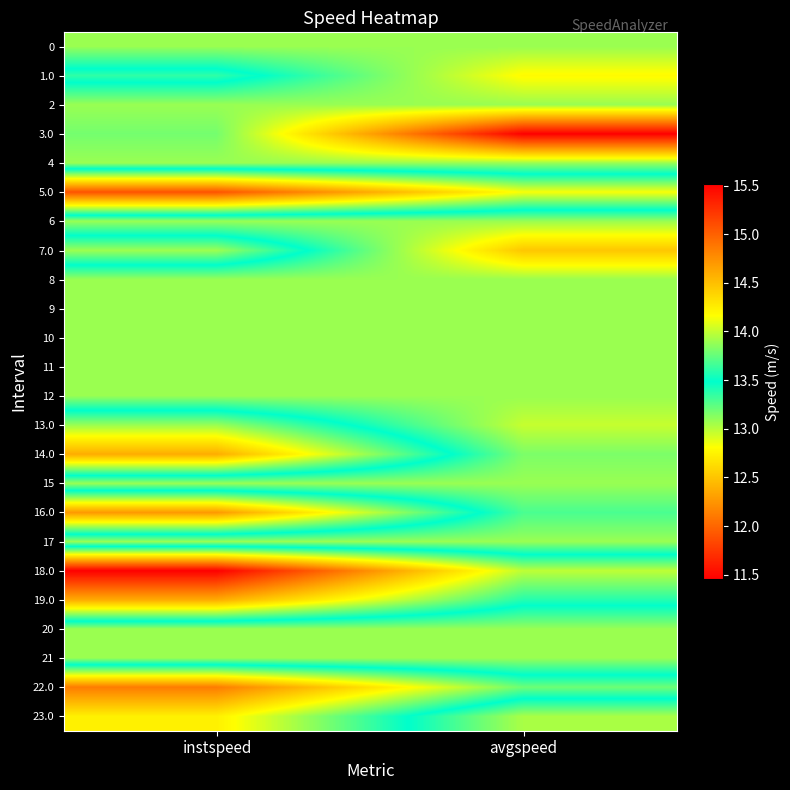

At avgspeed, list the series in order from largest to smallest.

3.0, 7.0, 1.0, 13.0, 23.0, 0, 2, 4, 6, 8, 9, 10, 11, 12, 15, 17, 20, 21, 14.0, 16.0, 19.0, 22.0, 18.0, 5.0